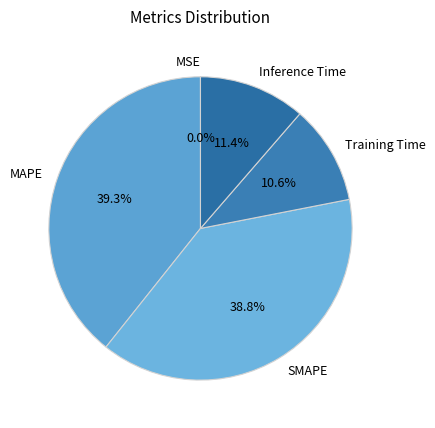

Does Inference Time represent more than half of the total?

No